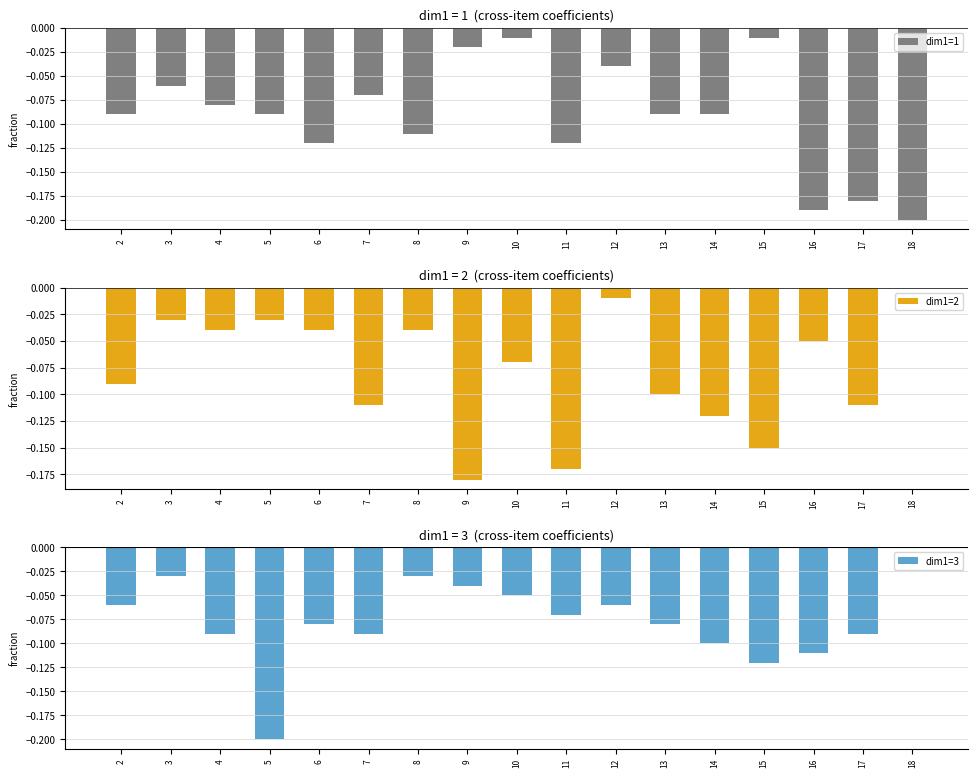

Which series has the largest range (max minus min)?

dim1=3